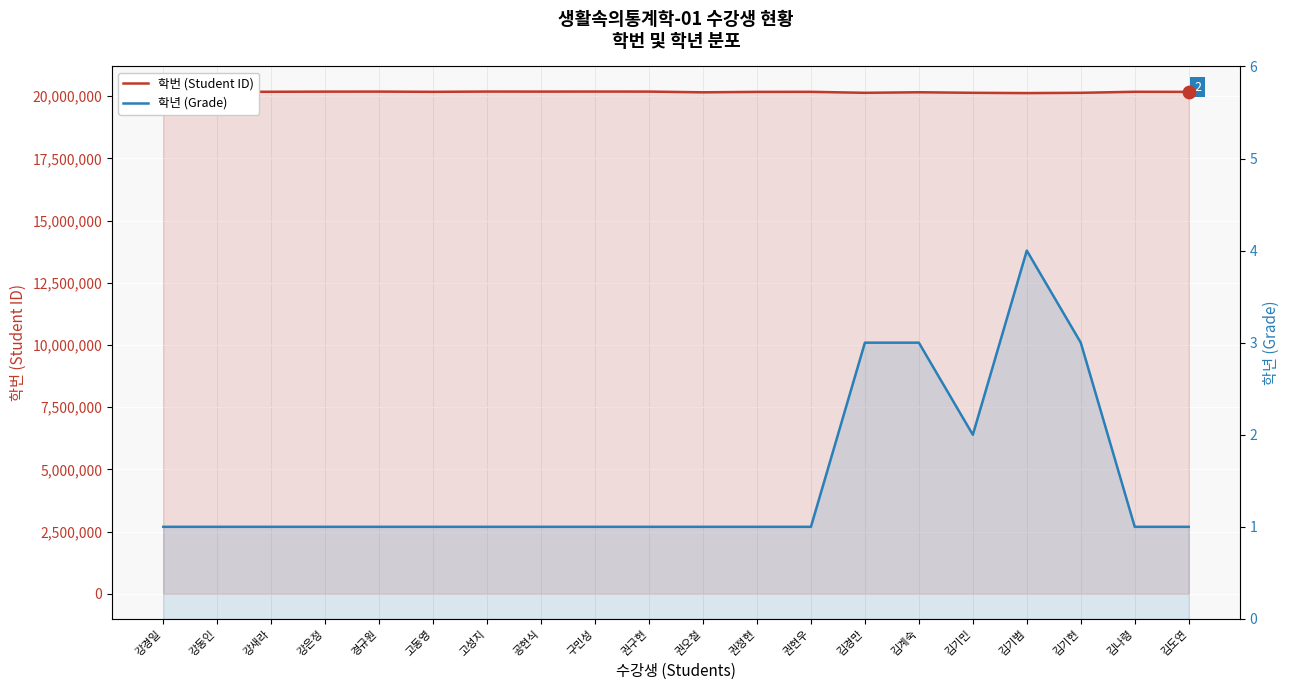

What is the total value across all series at 권오철?

20155208